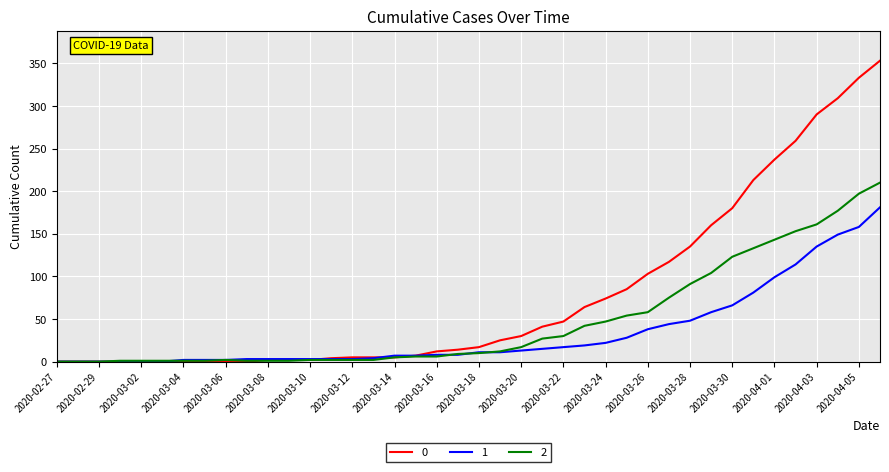

What is the maximum value shown in the chart?

353